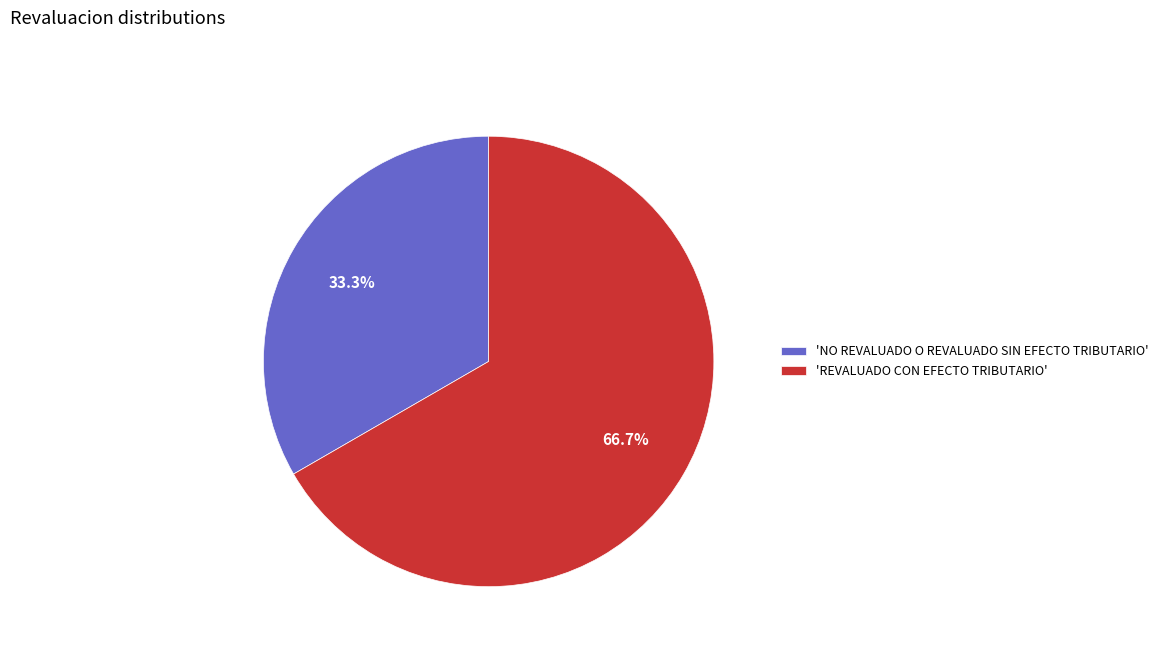

Approximately how many times larger is the value at 'NO REVALUADO O REVALUADO SIN EFECTO TRIBUTARIO' compared to 'REVALUADO CON EFECTO TRIBUTARIO'?

0.5